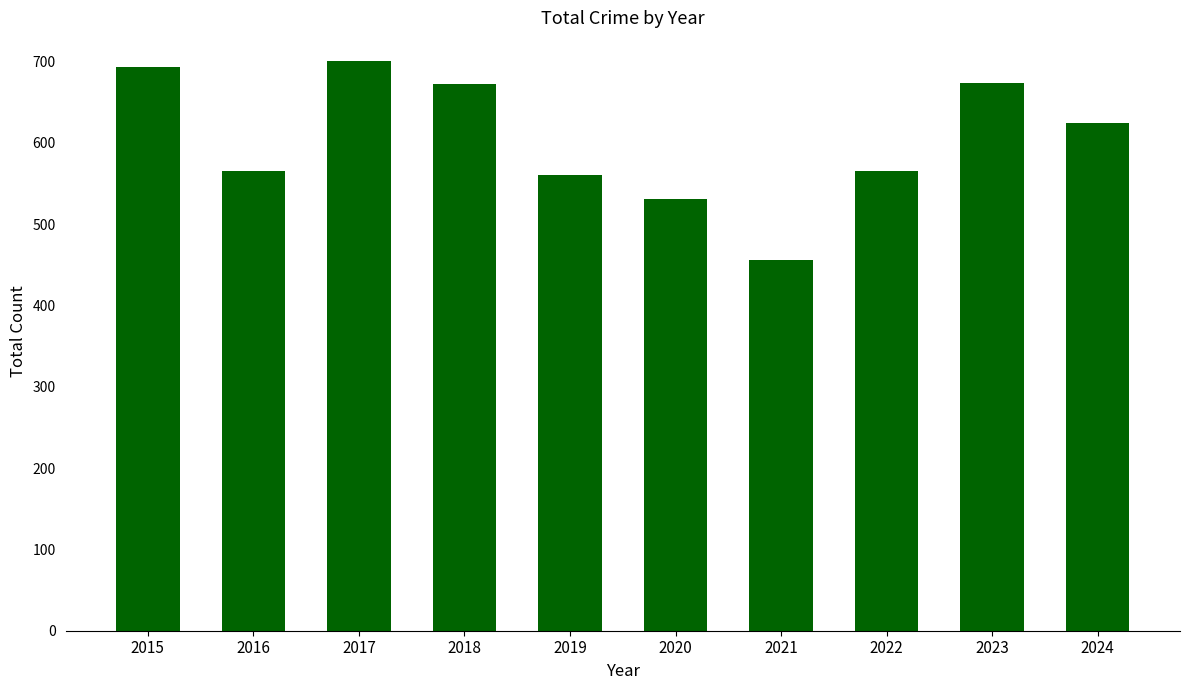

True or false: the data shows 207 at 2023.

False